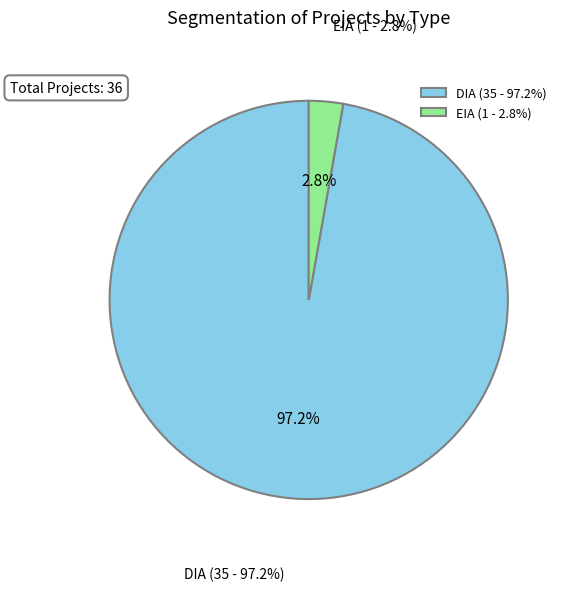

Which slice is the largest?

DIA